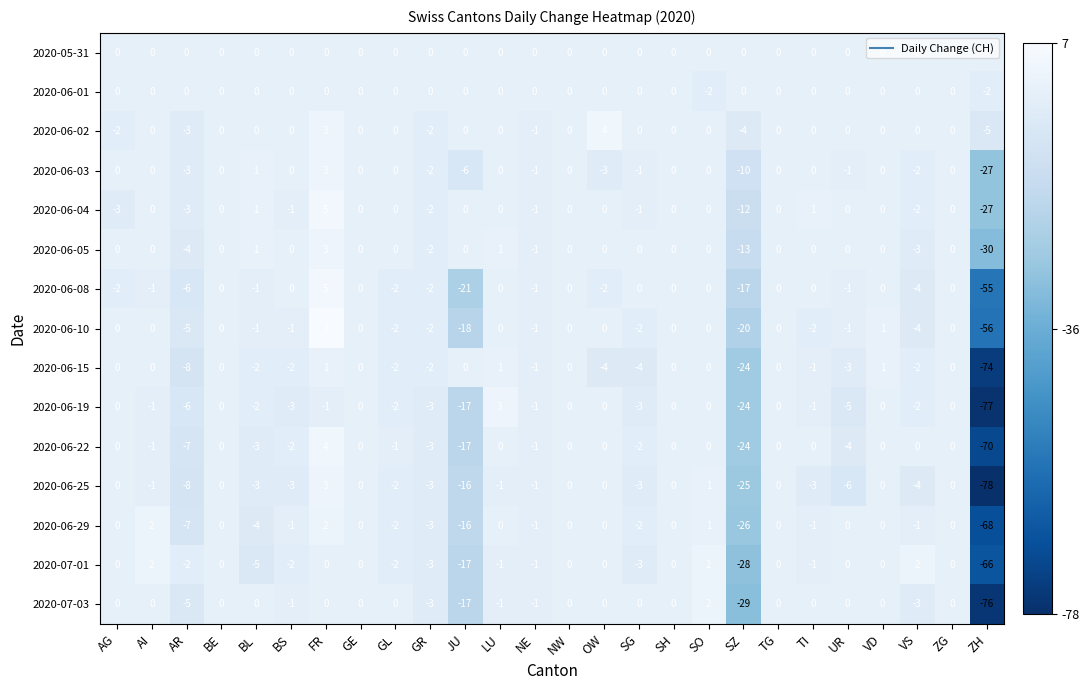

What is the lowest value of the 2020-06-15 series?

-74